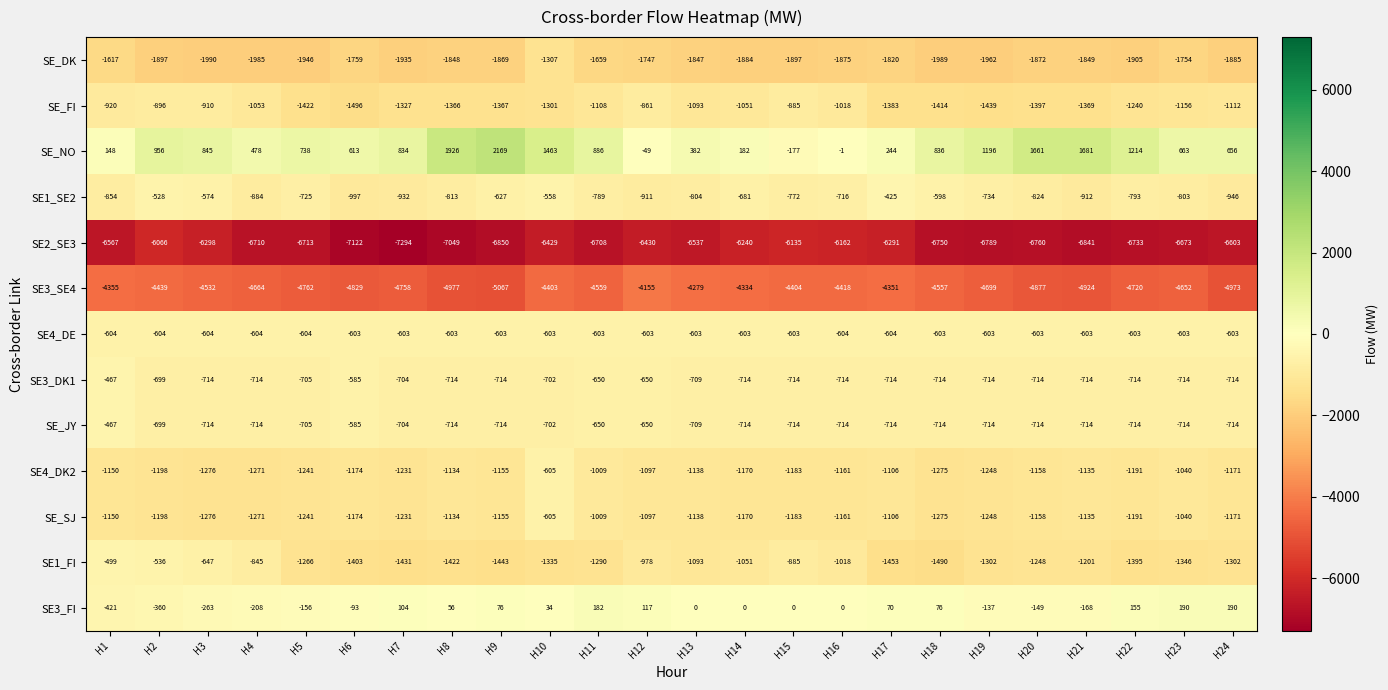

The value of SE3_SE4 at H23 is -4652. True or false?

True